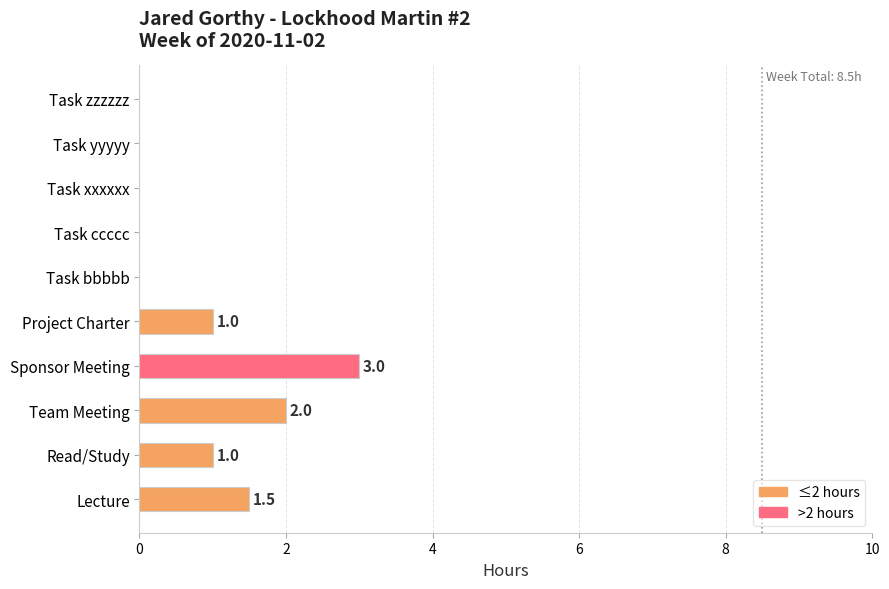

Does the chart contain stacked bars?

No